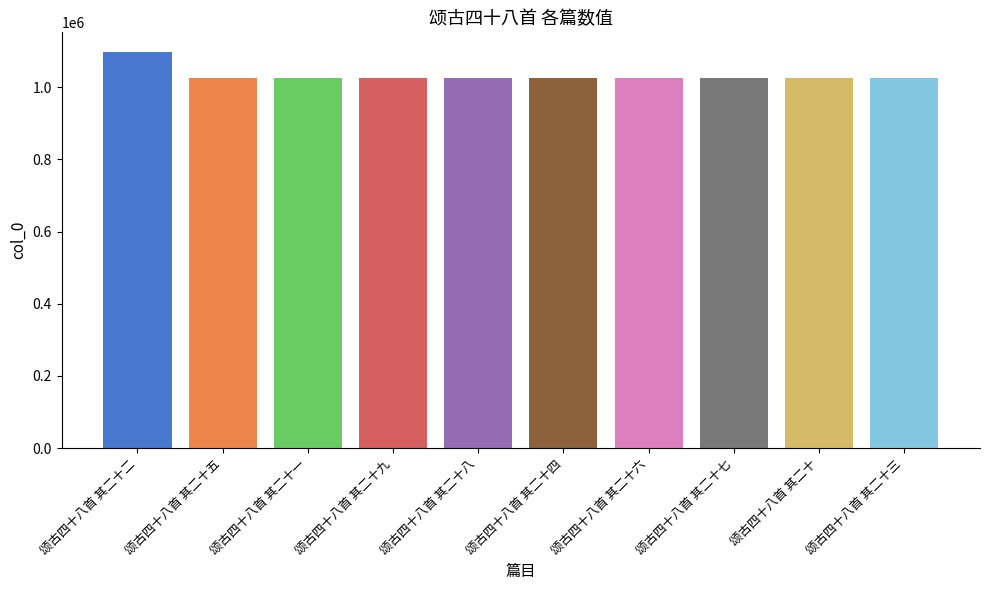

The value at 颂古四十八首 其二十九 is 1765699. True or false?

False